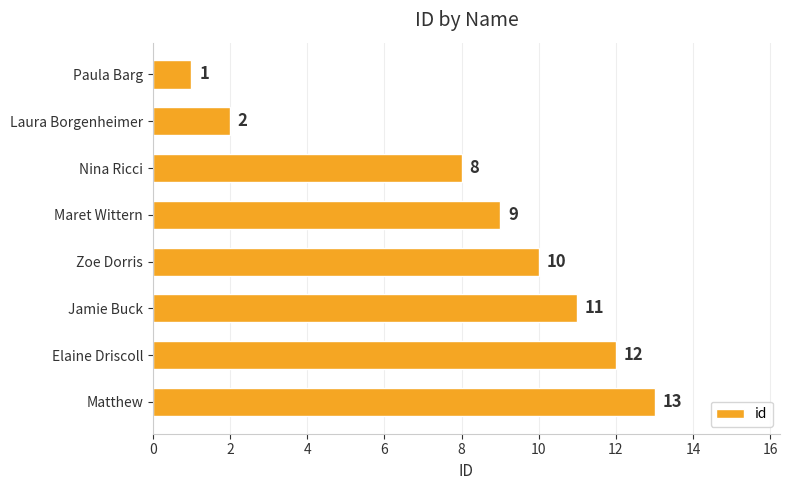

Reading top to bottom, transcribe all the data shown in this chart.

Paula Barg=1	Laura Borgenheimer=2	Nina Ricci=8	Maret Wittern=9	Zoe Dorris=10	Jamie Buck=11	Elaine Driscoll=12	Matthew=13